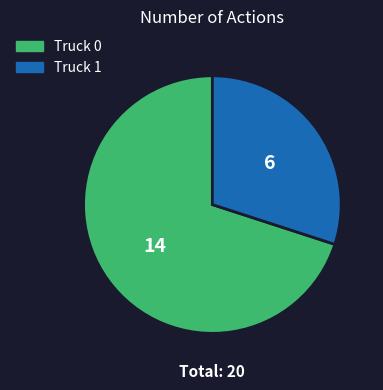

Combined, do Truck 0 and Truck 1 account for over 50%?

Yes